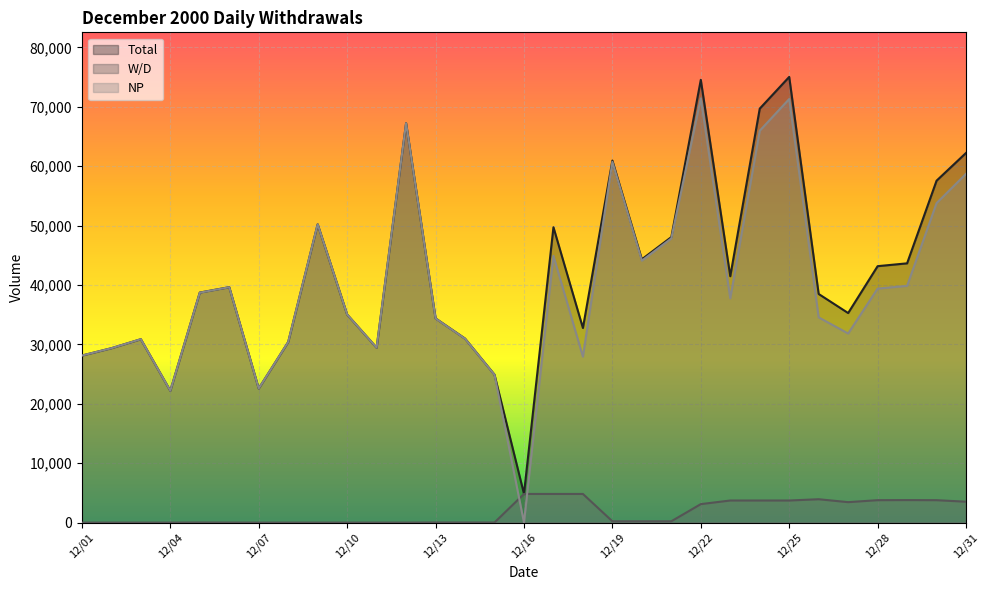

How many lines are shown in the chart?

3